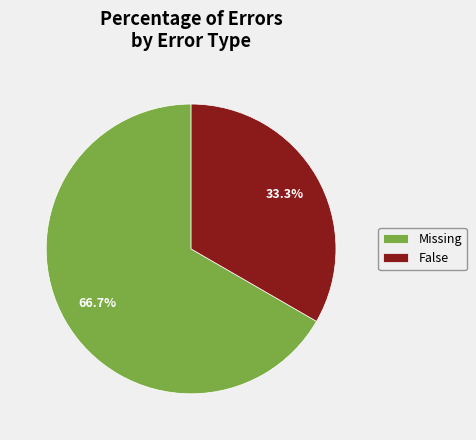

Between Missing and False, which is larger?

Missing